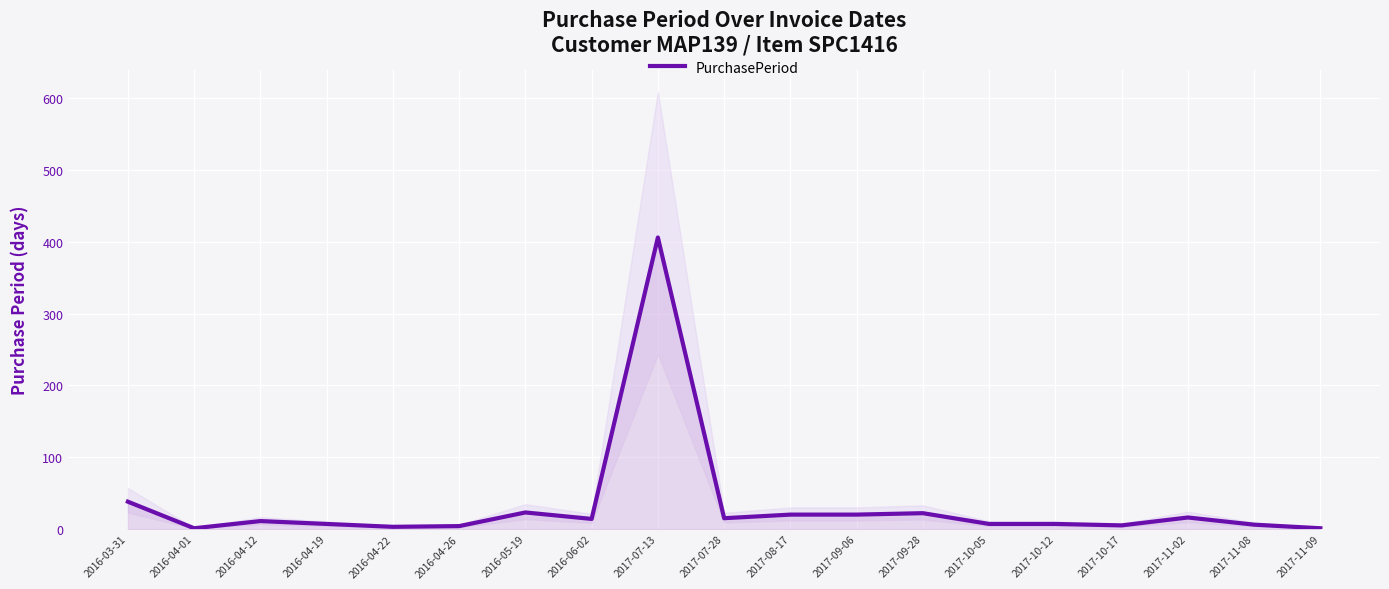

Read the value at 2017-10-12.

7